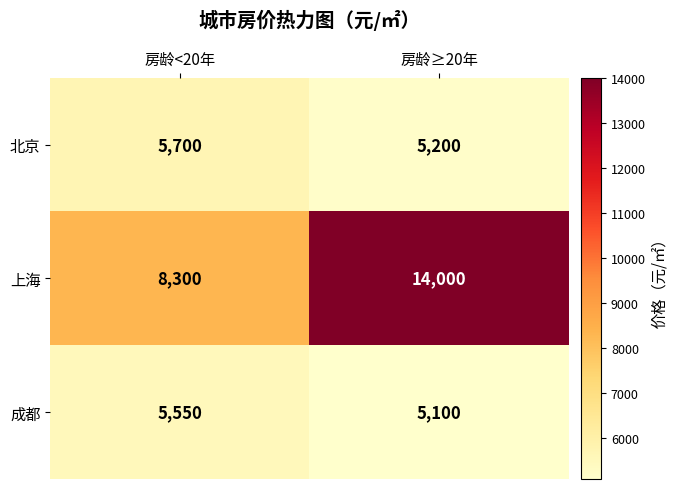

What is the greatest value displayed?

14000